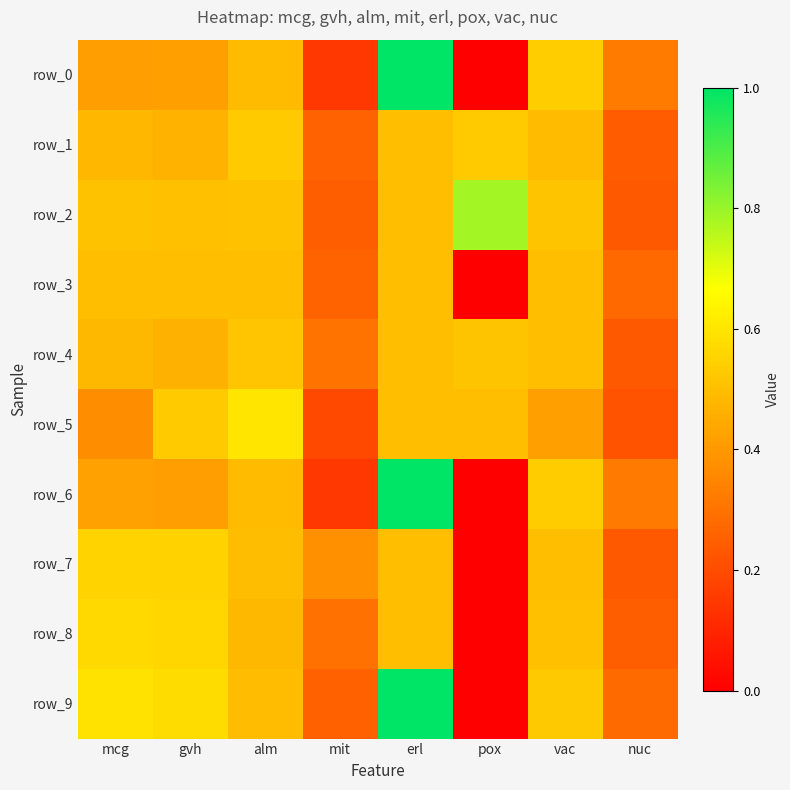

Which category has the highest value in the row_3 series?

erl